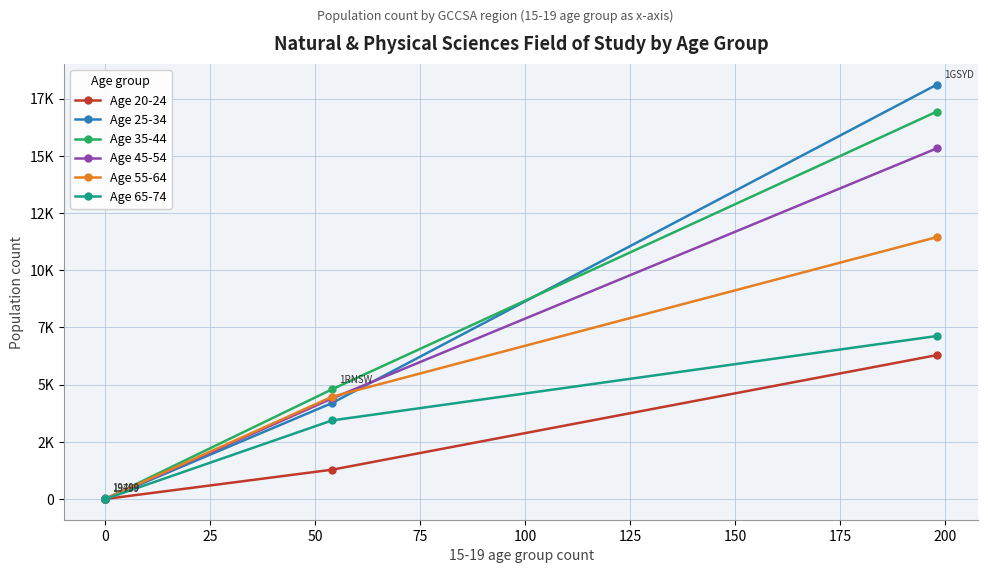

What are all the series names shown in the legend?

Age 20-24, Age 25-34, Age 35-44, Age 45-54, Age 55-64, Age 65-74